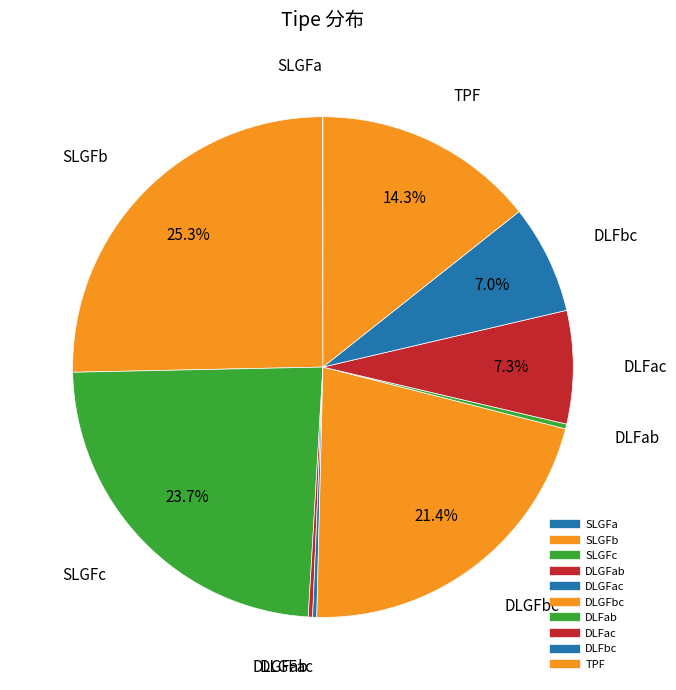

Count the number of slices in the pie.

10